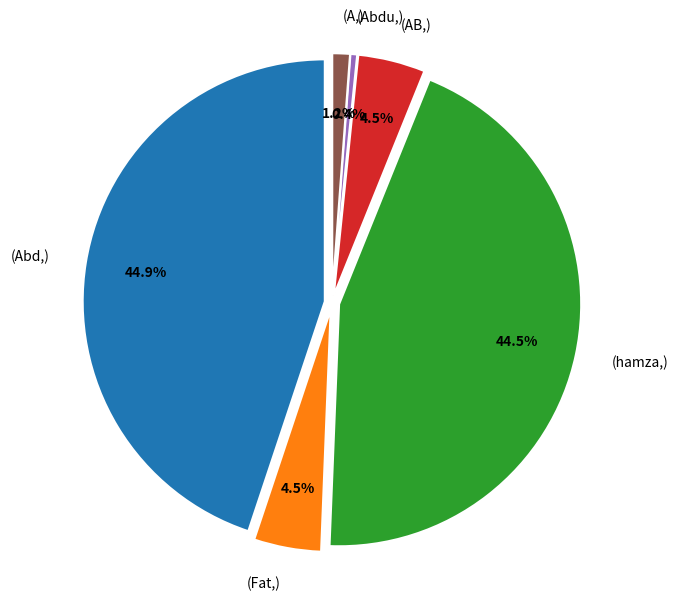

What is the change in value from hamza to A?

-11922